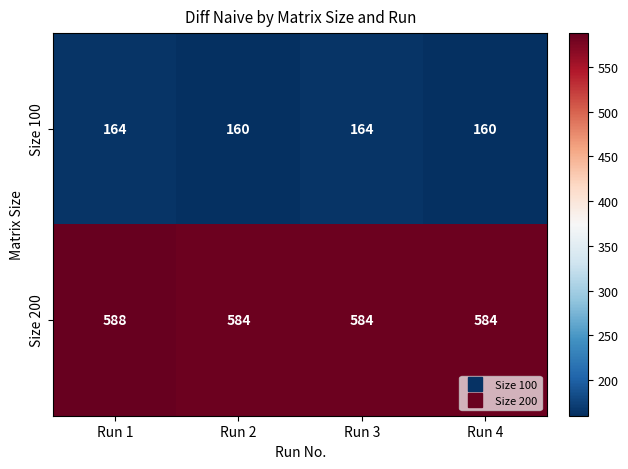

What value does the Size 200 series have at Run 1?

588